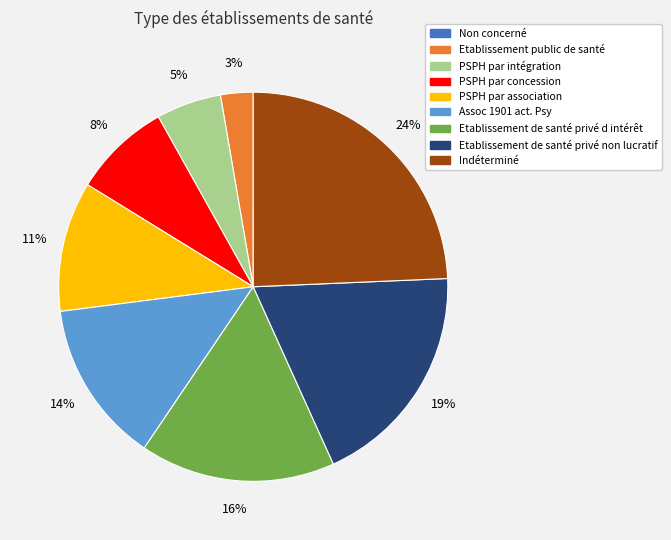

Which has a higher value, Etablissement de santé privé d intérêt or PSPH par intégration?

Etablissement de santé privé d intérêt